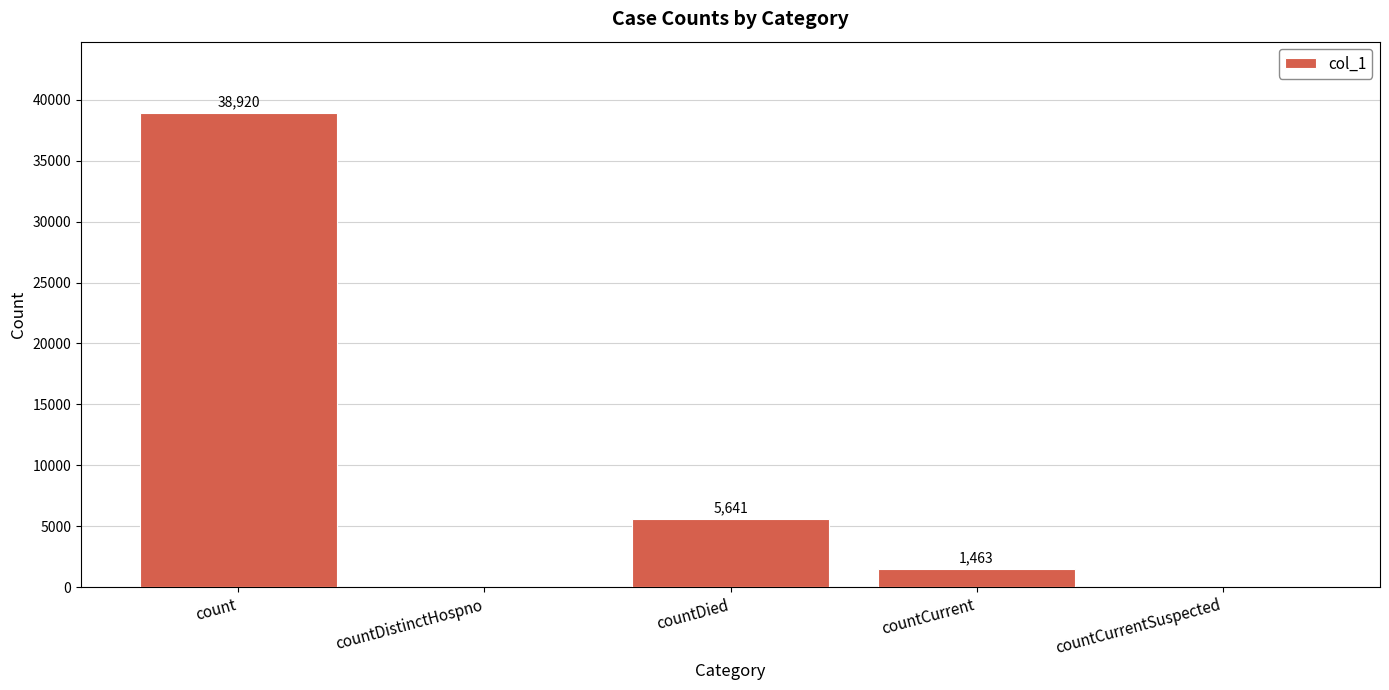

The value at countDied is 10060. True or false?

False